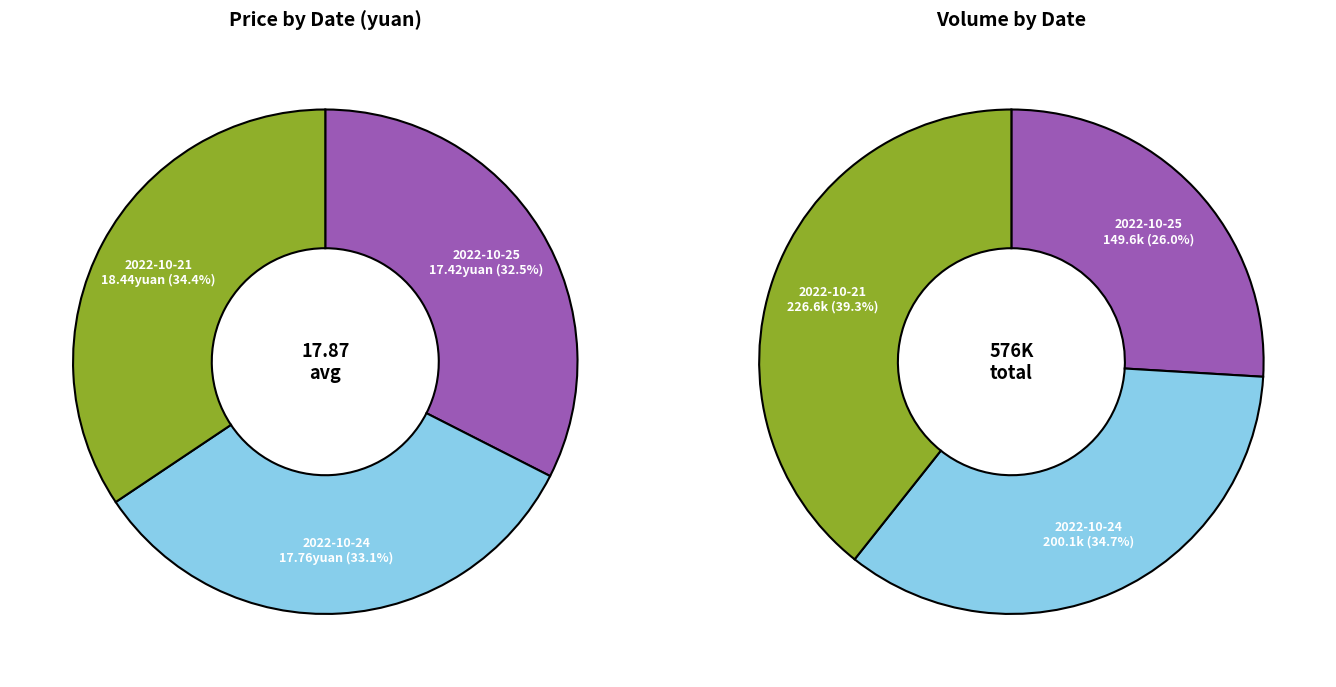

Which slice is the largest?

2022-10-21 (226629)